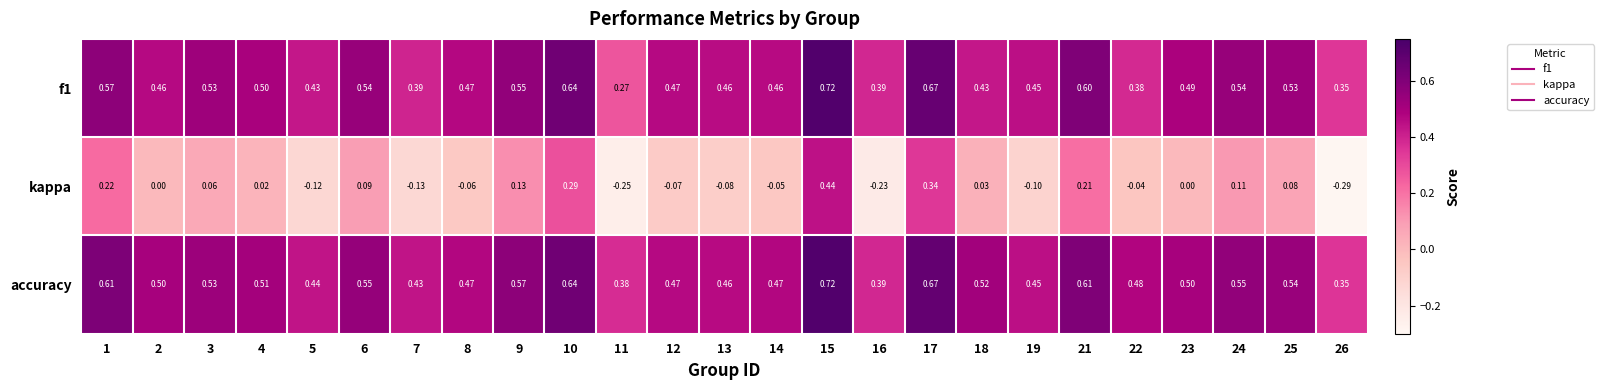

How many values in kappa are below zero?

11